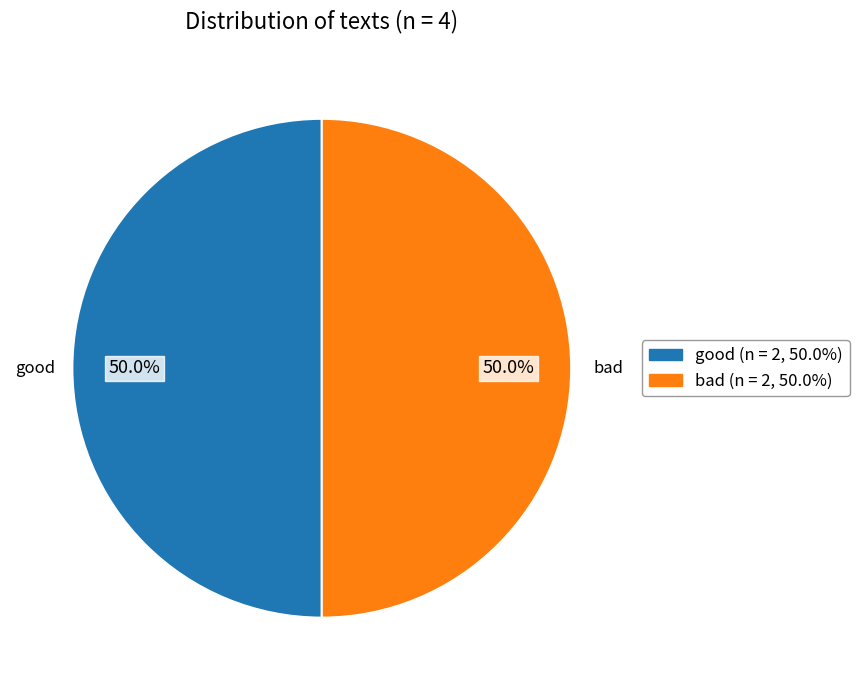

How much of the chart is everything except bad?

50.0%